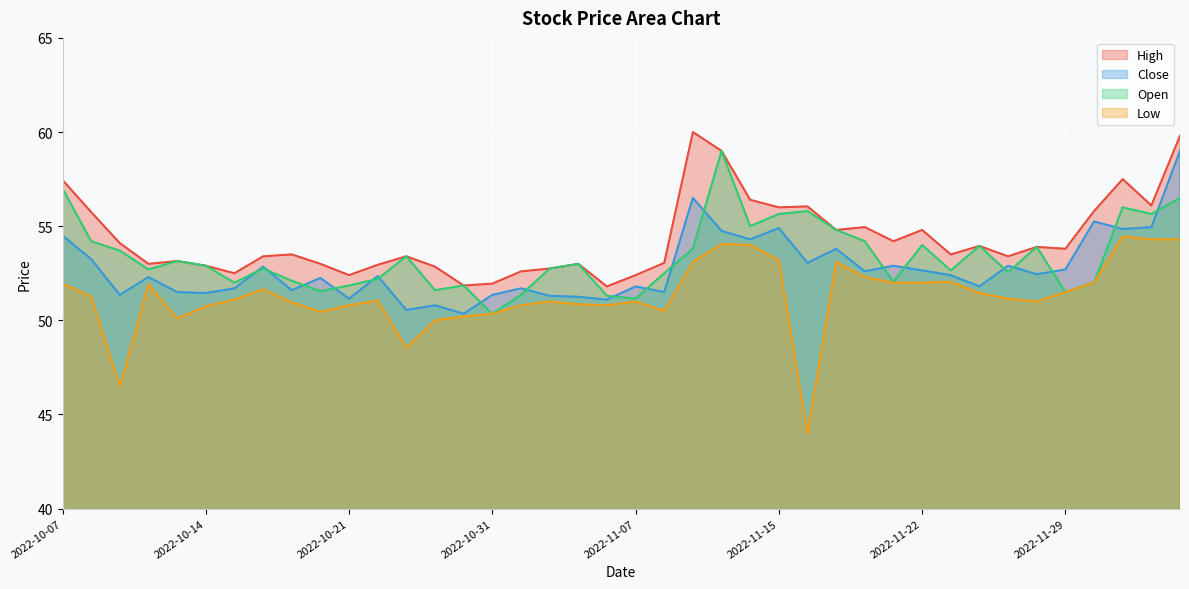

What is the minimum value for Close?

50.4